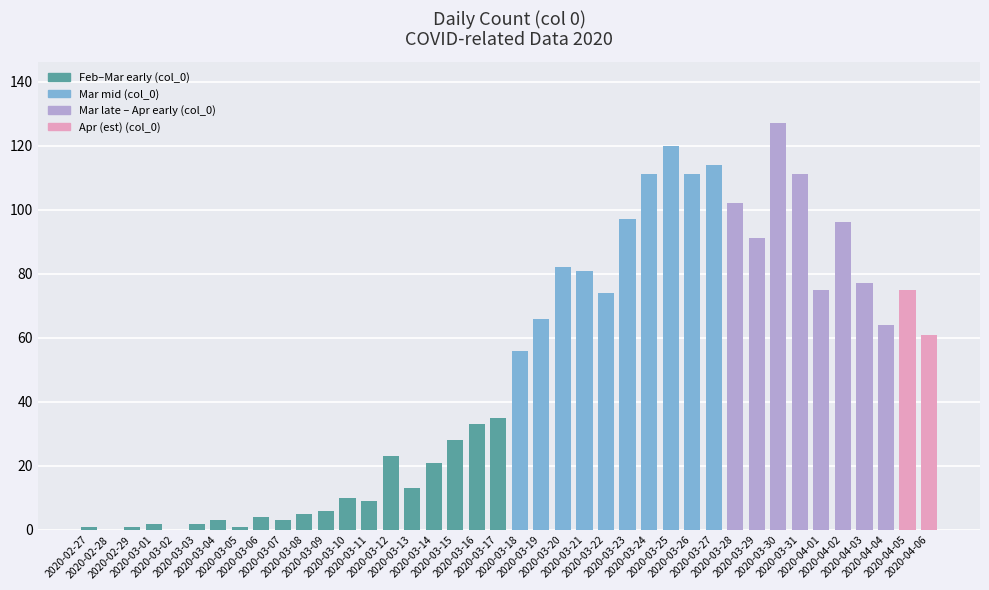

What is the sum of all values?

1991